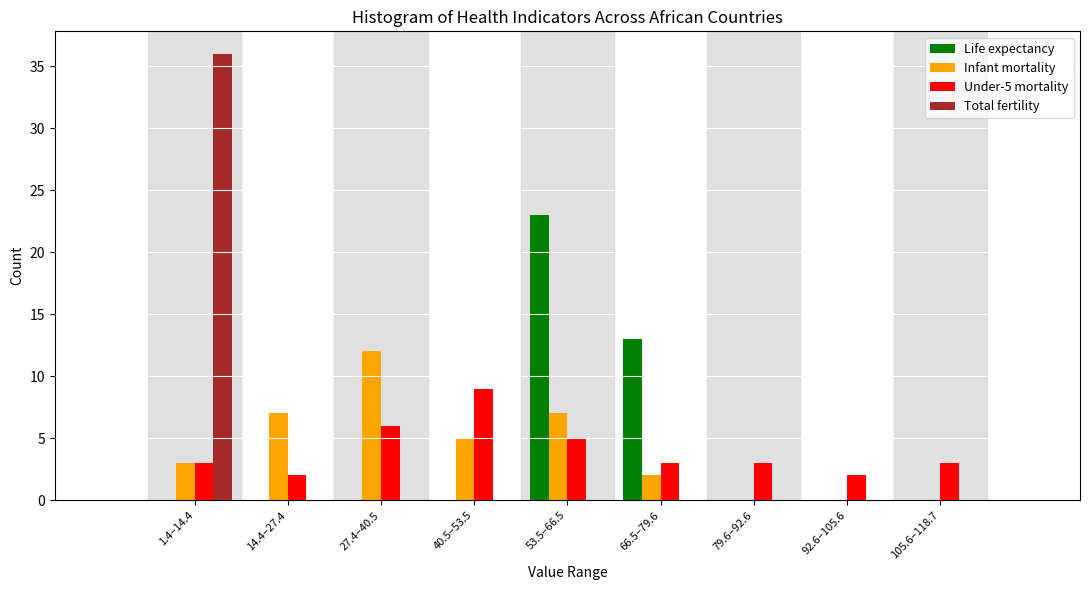

The value of Total fertility at 14.4–27.4 is 21. True or false?

False